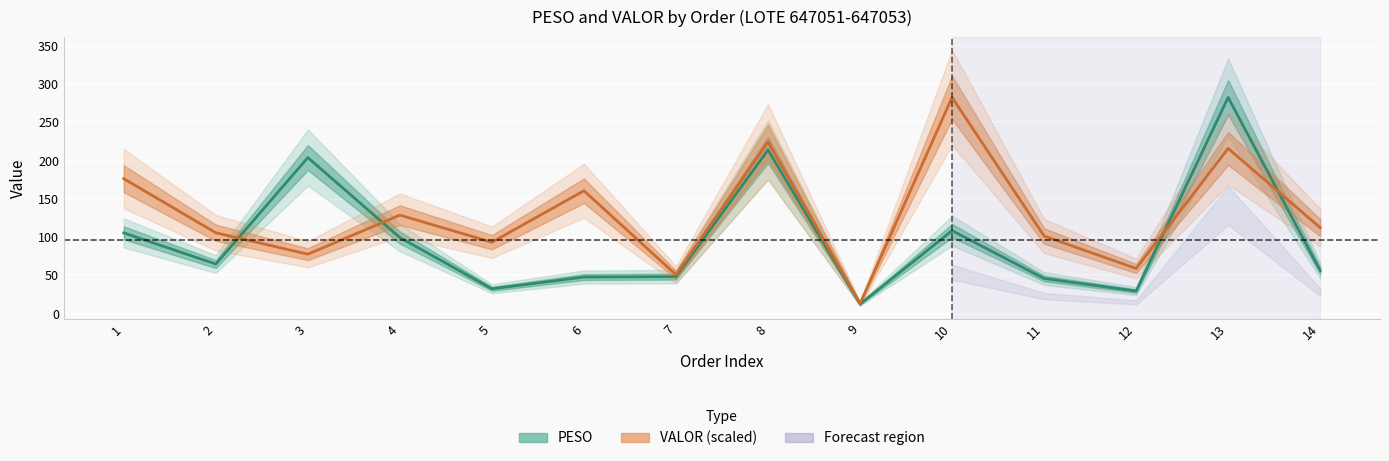

How many lines are shown in the chart?

2